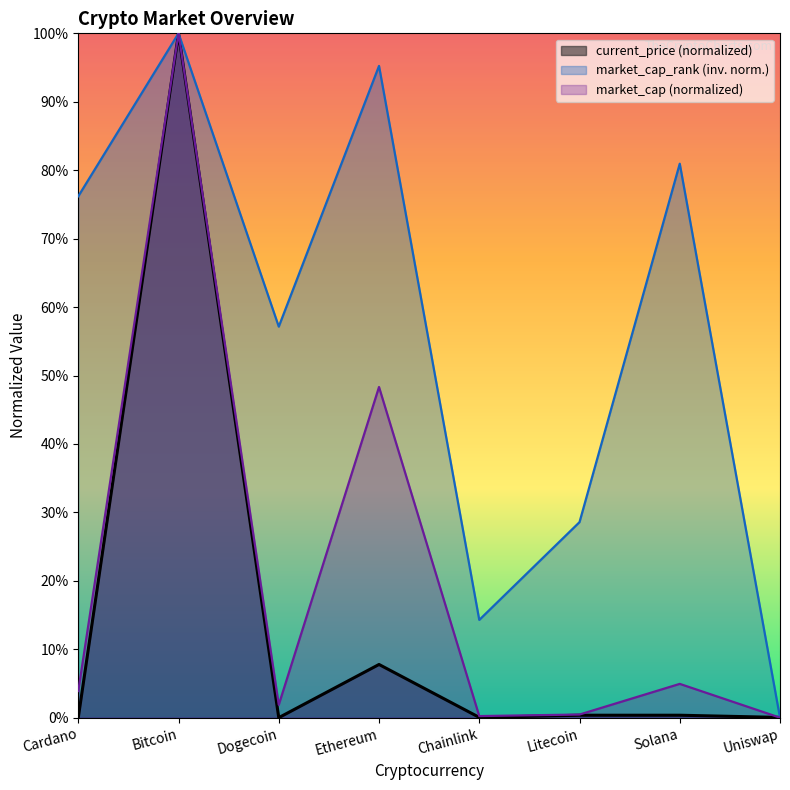

What are all the series names shown in the legend?

current_price (normalized), market_cap_rank (inv. norm.), market_cap (normalized)